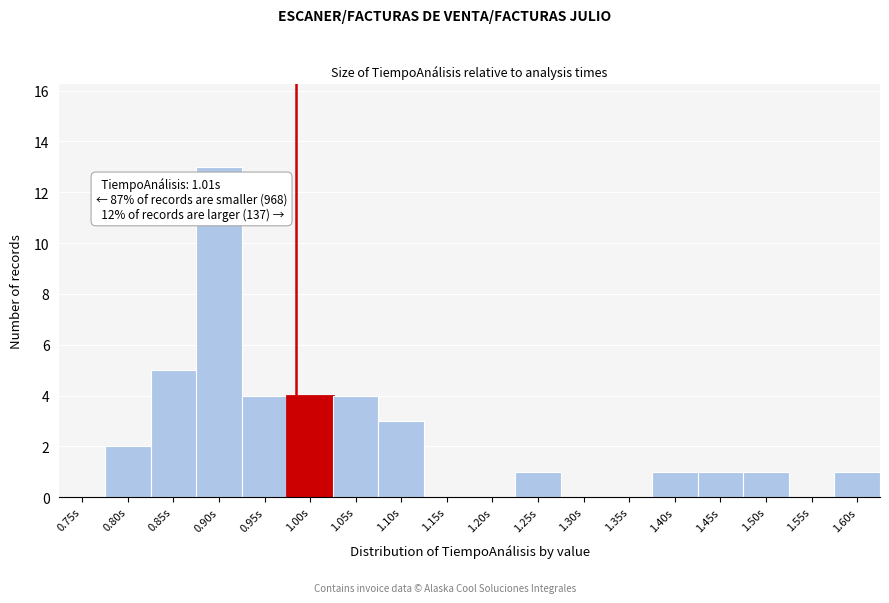

Reading left to right, transcribe all the data shown in this chart.

0.75s=0	0.80s=2	0.85s=5	0.90s=13	0.95s=4	1.00s=4	1.05s=4	1.10s=3	1.15s=0	1.20s=0	1.25s=1	1.30s=0	1.35s=0	1.40s=1	1.45s=1	1.50s=1	1.55s=0	1.60s=1